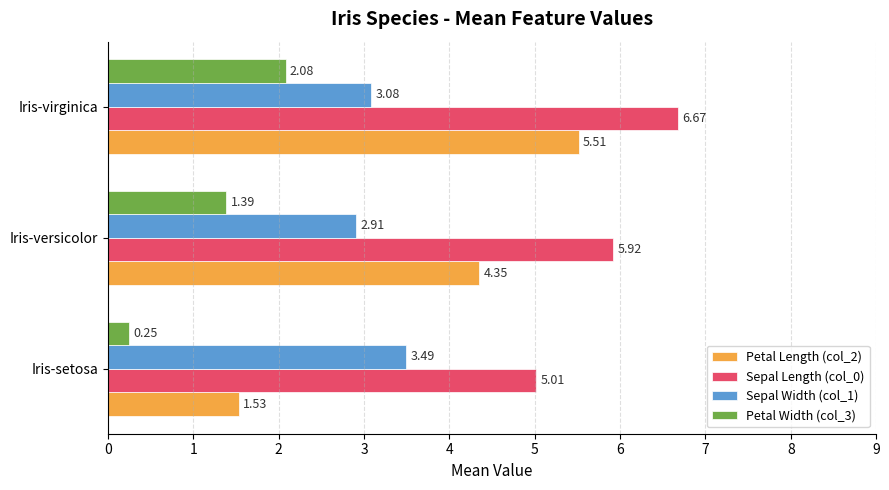

What is the spread (max minus min) of values at Iris-setosa?

4.8